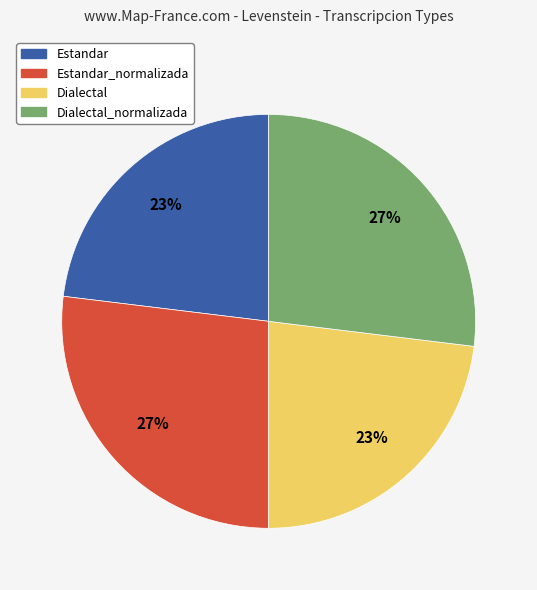

What percentage is the Dialectal slice, to the nearest percent?

23%